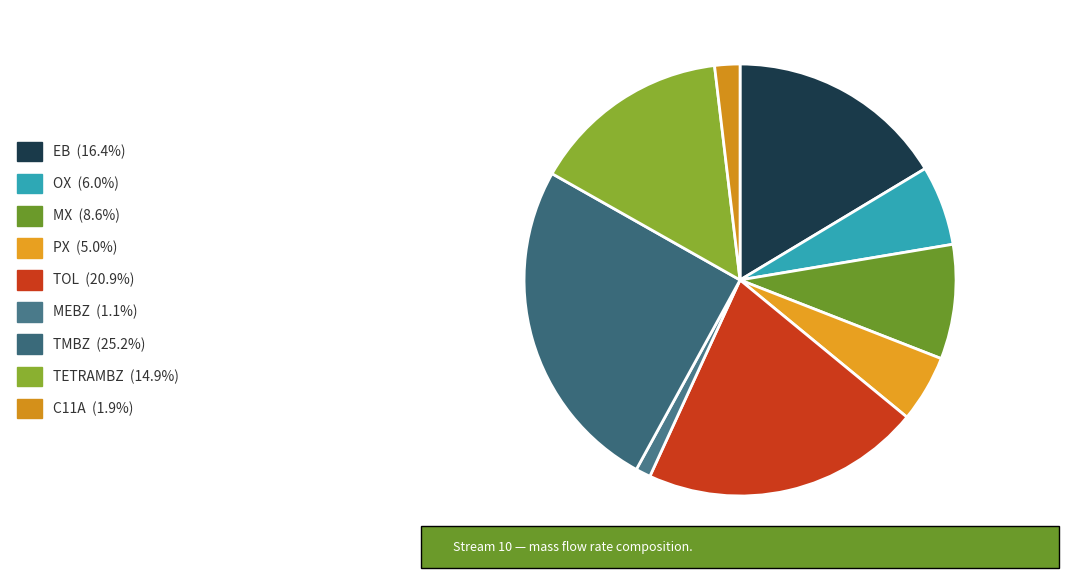

Is TOL the majority of the pie?

No